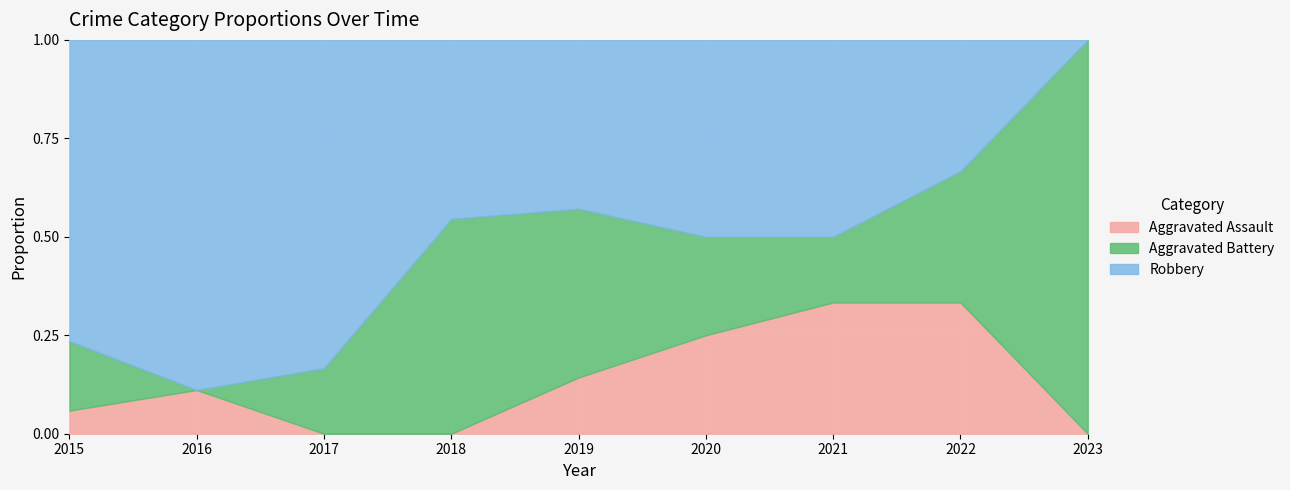

Is it true that Aggravated Assault equals -0.2 at 2018?

False